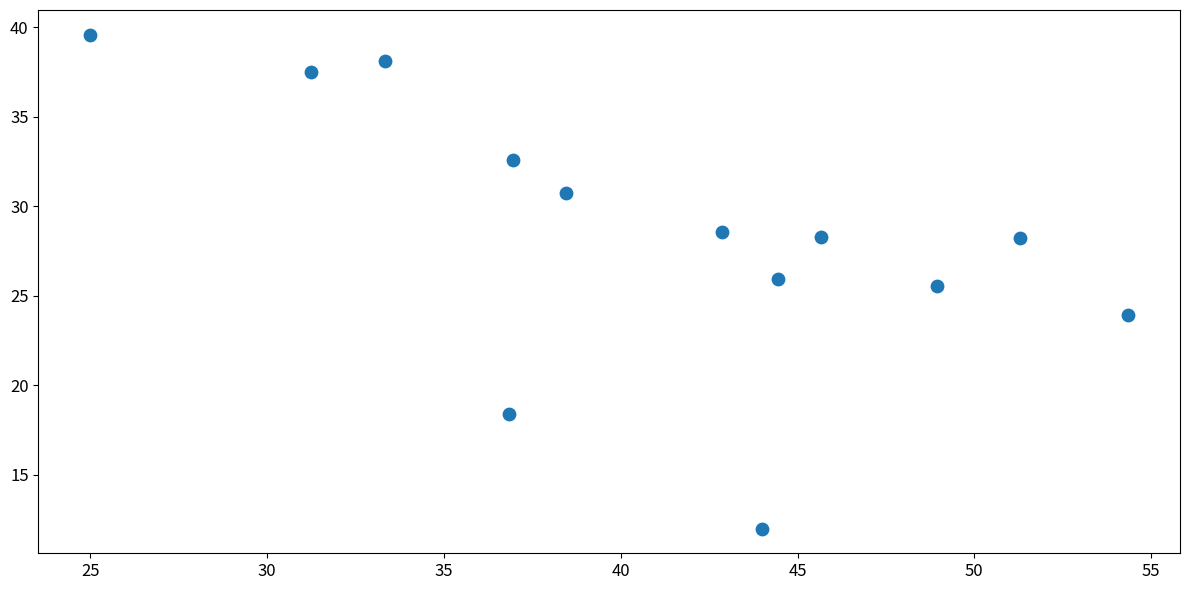

What Y value in the scatter plot is closest to 25?

25.5